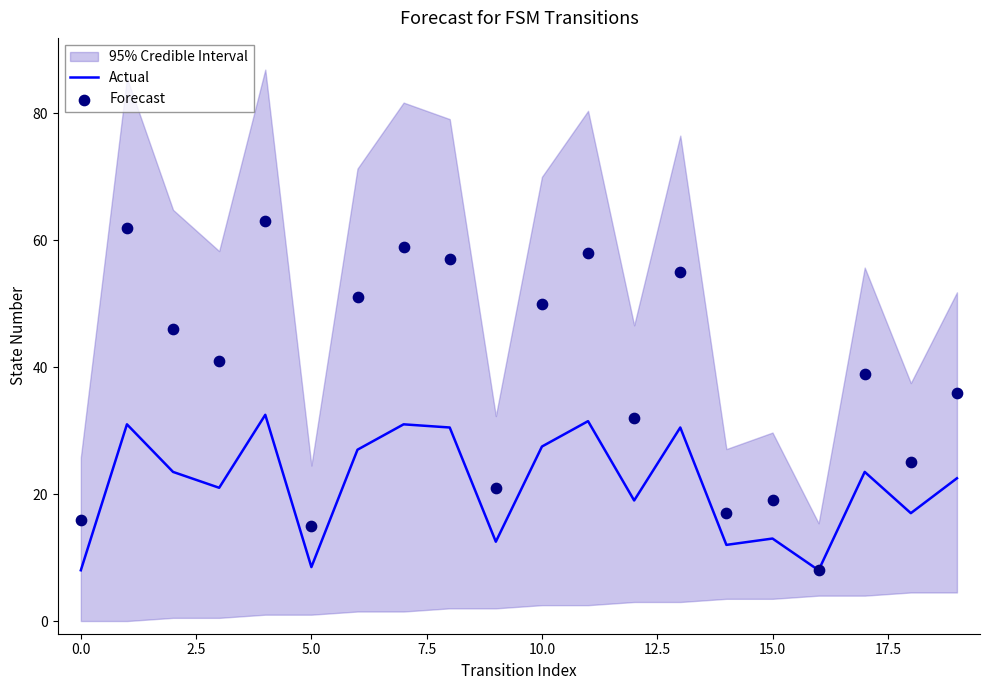

Which series has the largest Y range (max minus min)?

Forecast